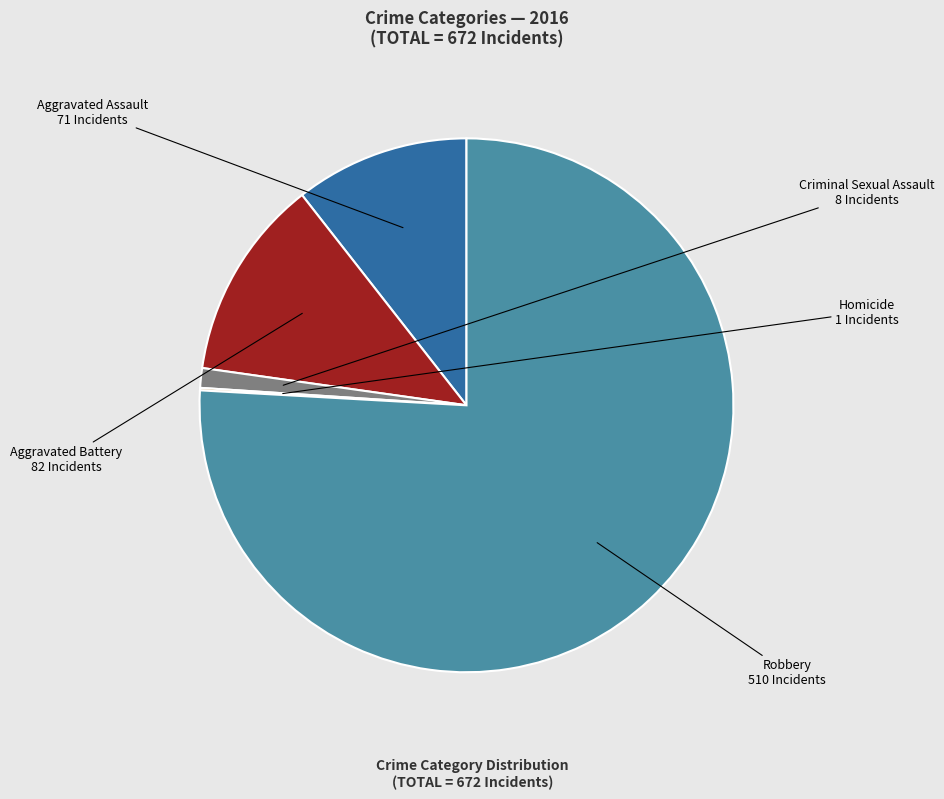

Is the sum of Aggravated Battery and Robbery greater than half?

Yes